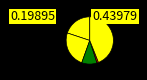

Rank the categories by value from lowest to highest.

Homicide, Criminal Sexual Assault, Aggravated Assault, Aggravated Battery, Robbery